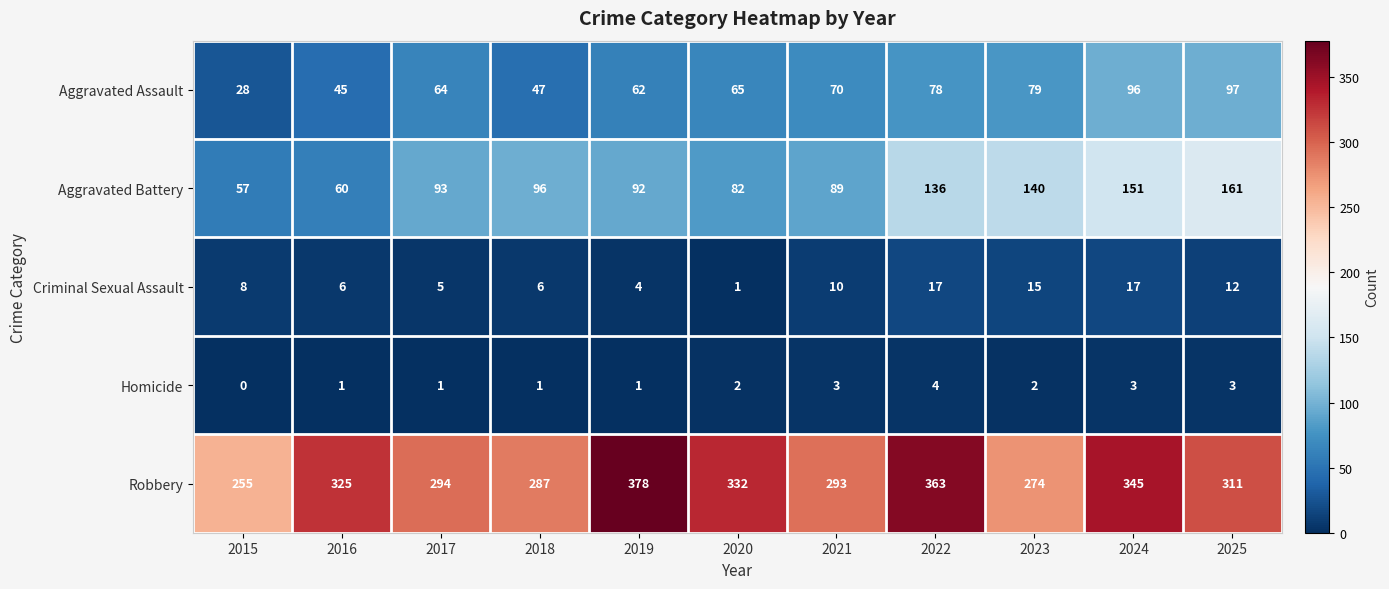

What is the sum of all Aggravated Battery values?

1157